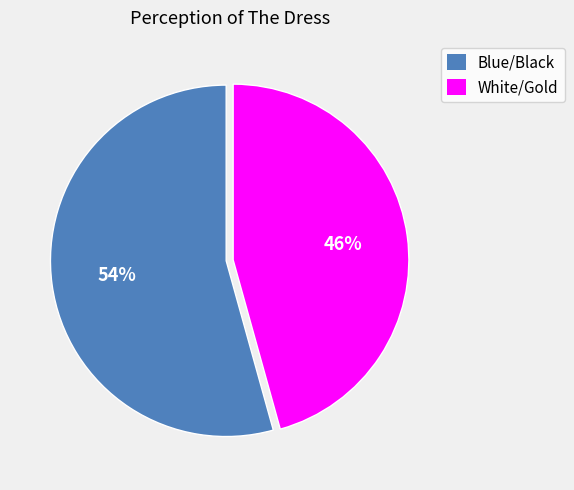

Count the number of slices in the pie.

2